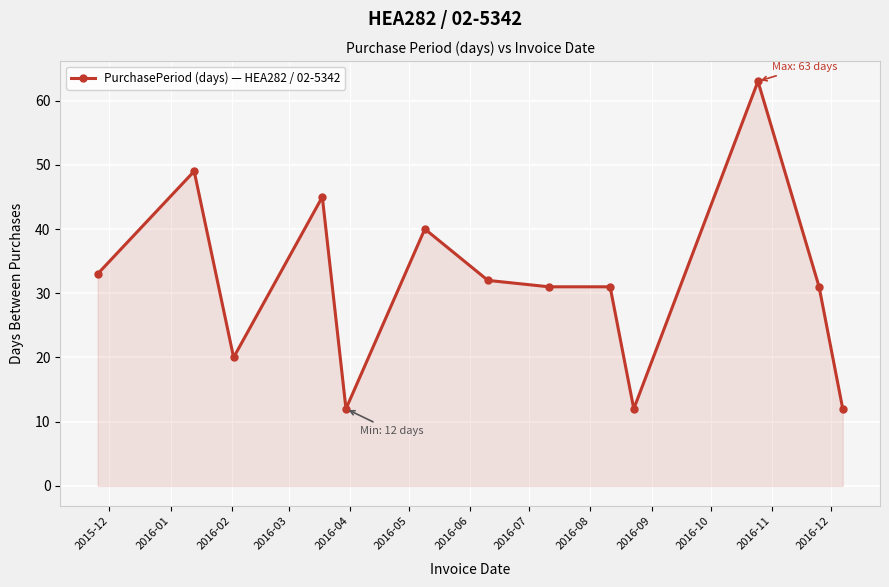

What is the value of the 2nd point from the left?

49